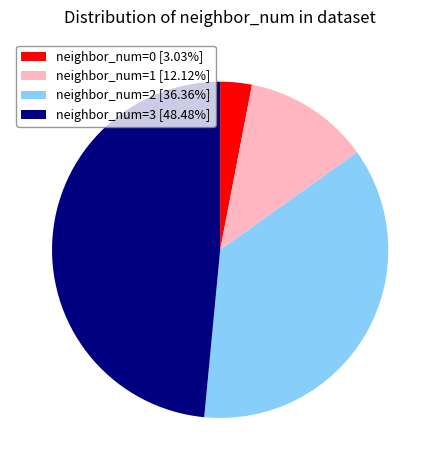

Combined, do neighbor_num=1 [12.12%] and neighbor_num=0 [3.03%] account for over 50%?

No